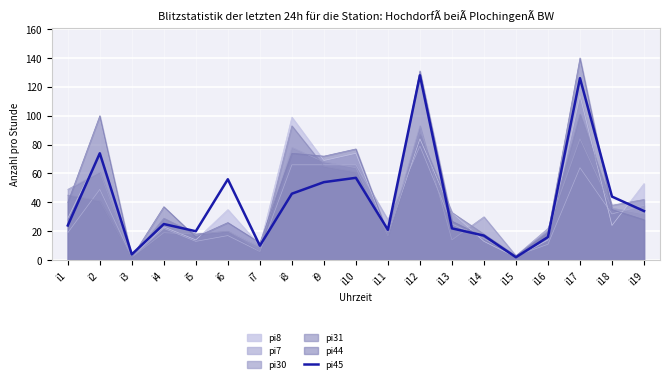

What is the value of the 17th point from the left?

126